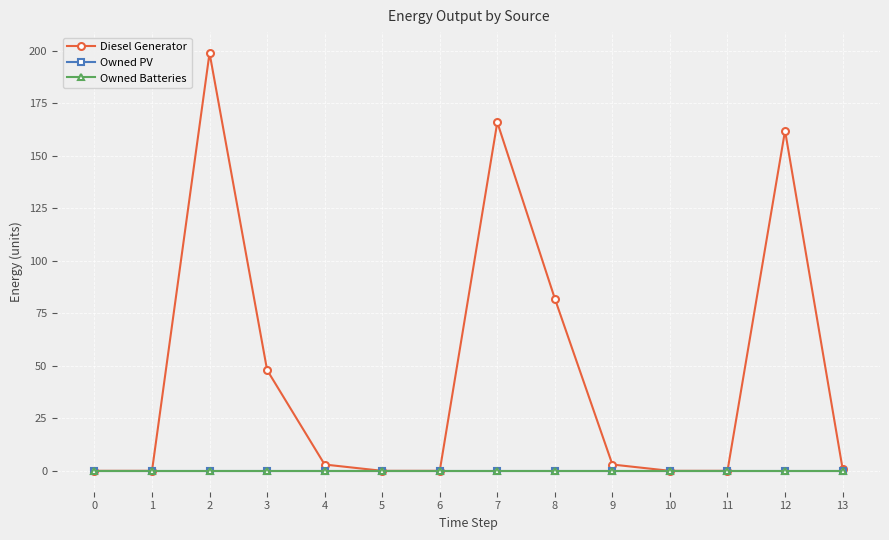

Does the chart have visible grid lines?

Yes